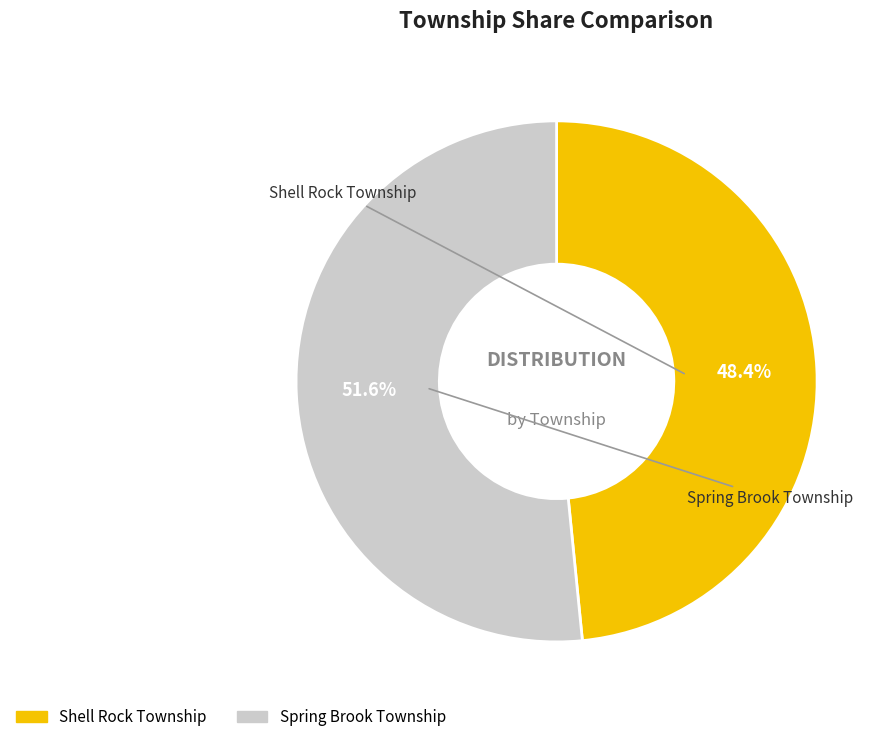

To the nearest percent, what is the average slice percentage?

50%